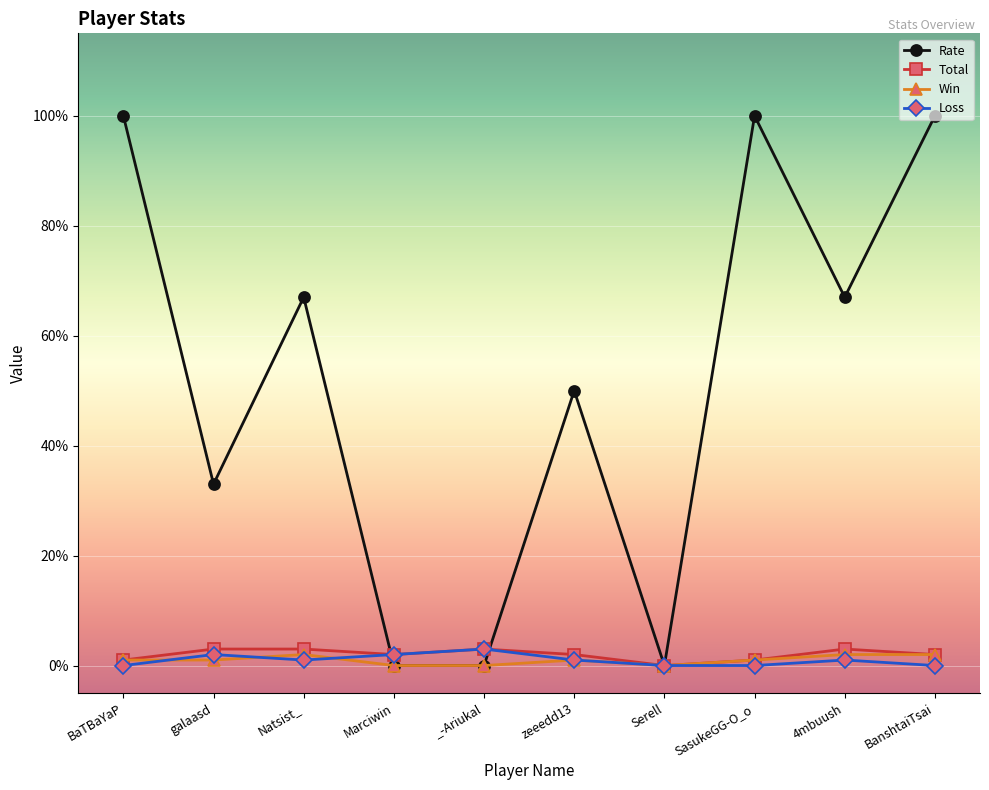

What is the maximum value for Loss?

3